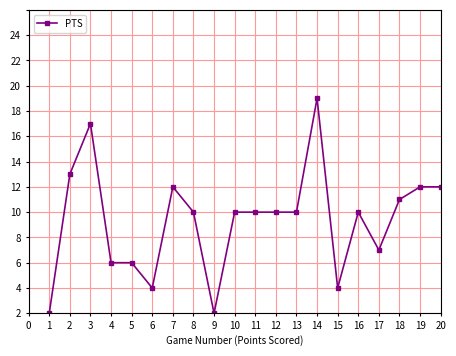

Is this an area chart (filled region under the line)?

No